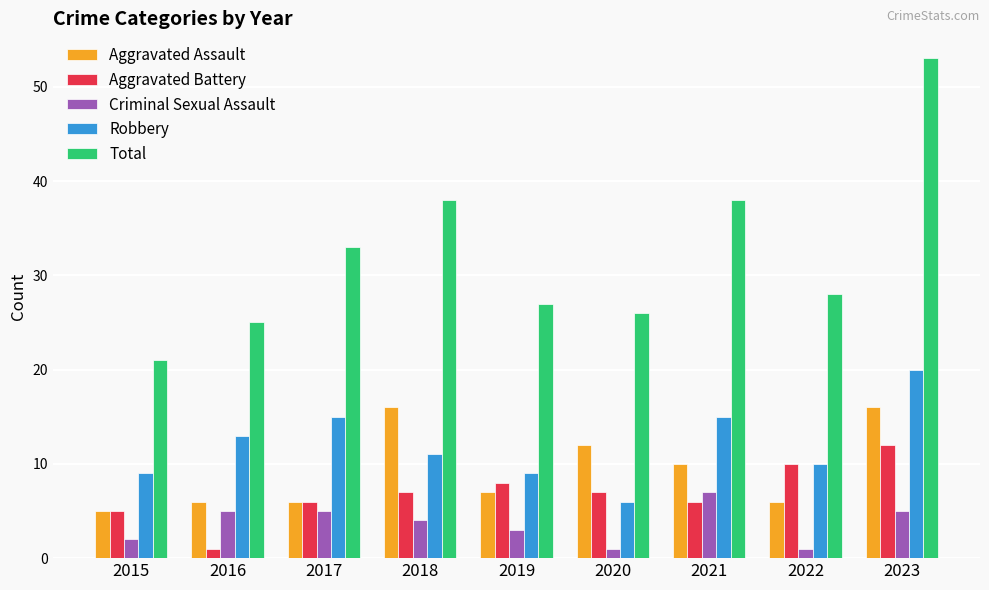

What is the difference between the second highest and minimum values in the Aggravated Assault series?

11